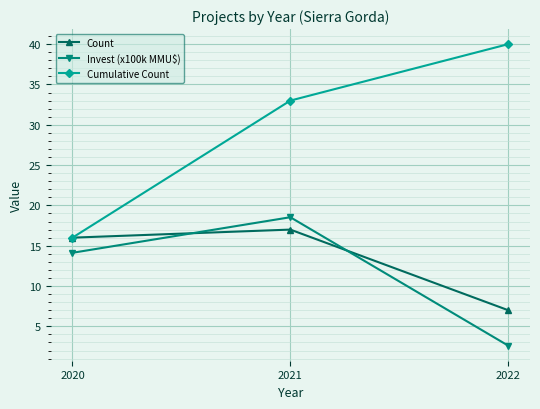

Count the number of data series in this chart.

3